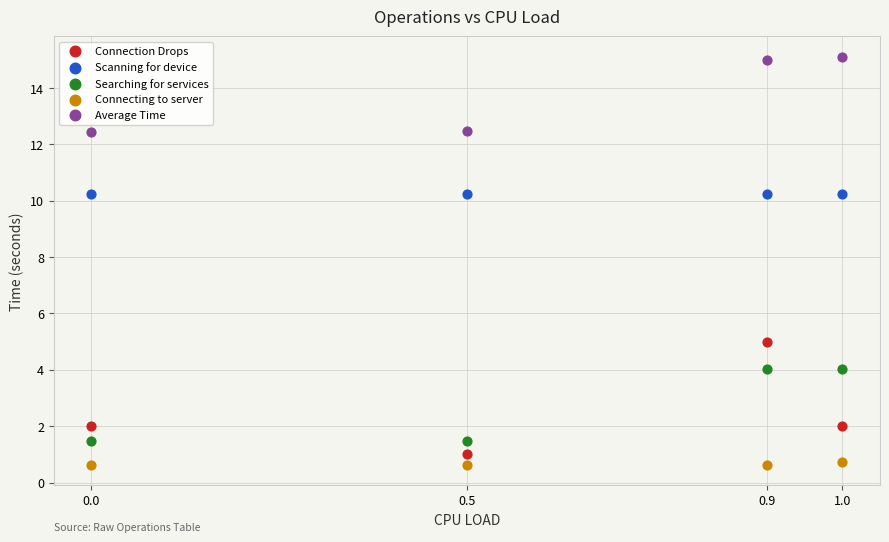

What is the X range (max minus min) for the scatter plot?

1.0